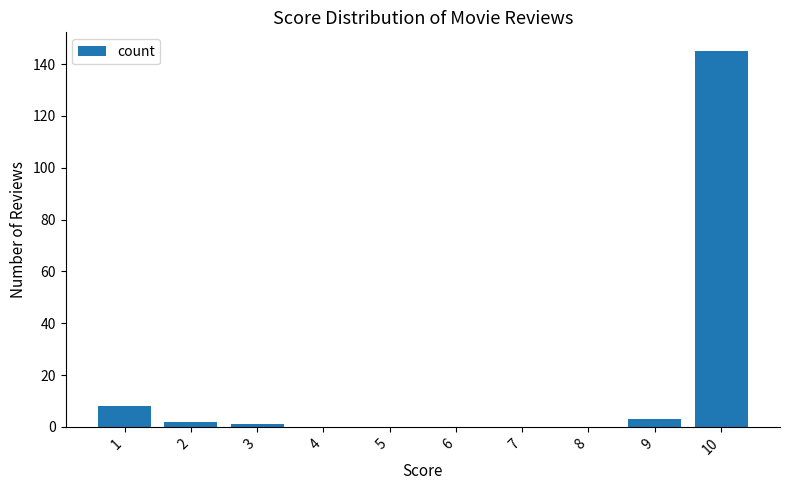

Reading left to right, what are all the values shown in this chart?

8	2	1	0	0	0	0	0	3	145